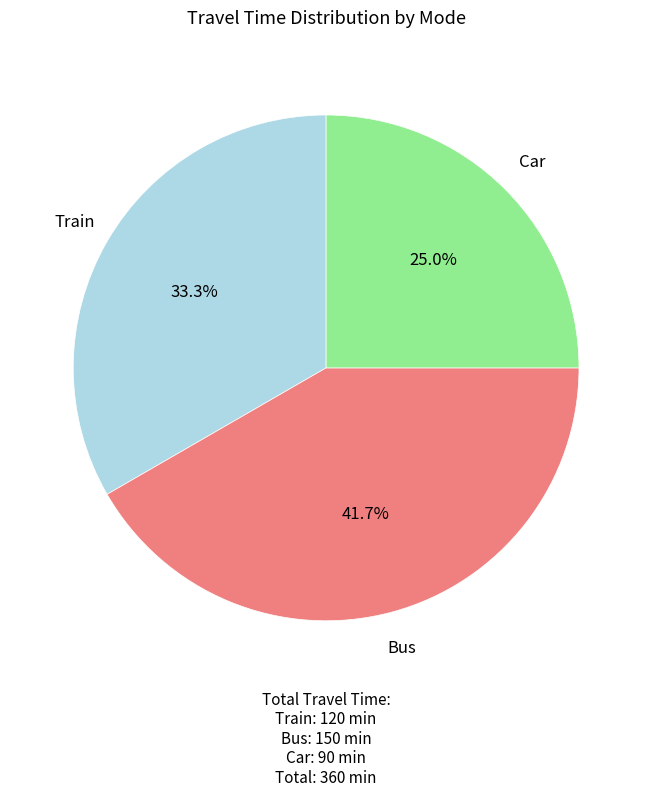

Is there any slice that represents more than half of the pie?

No